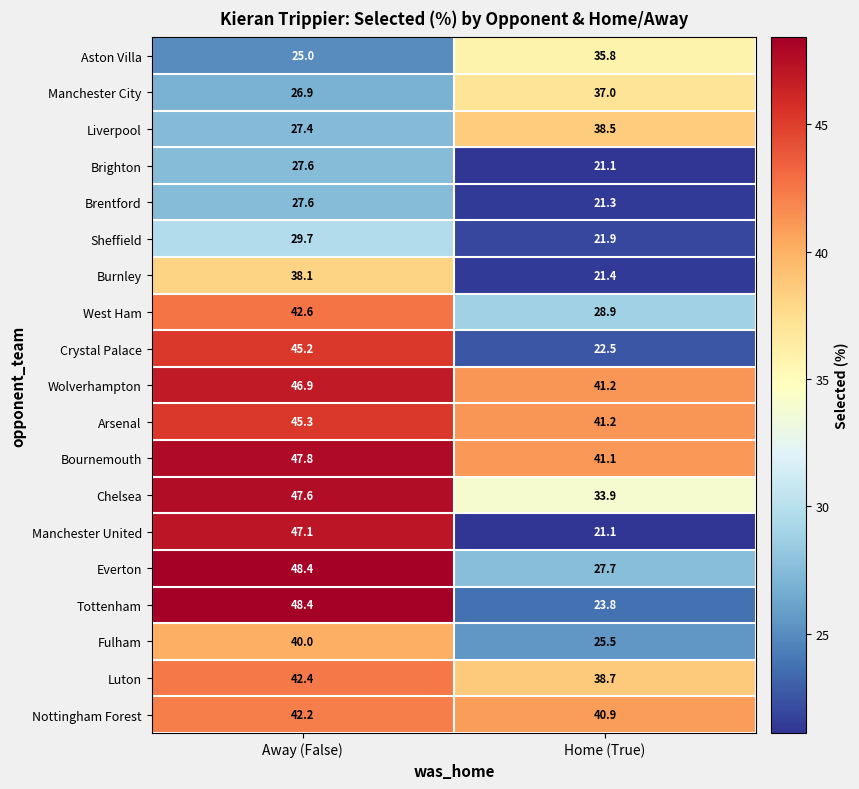

What is the sum of the Manchester United values at Home (True) and Away (False)?

68.2